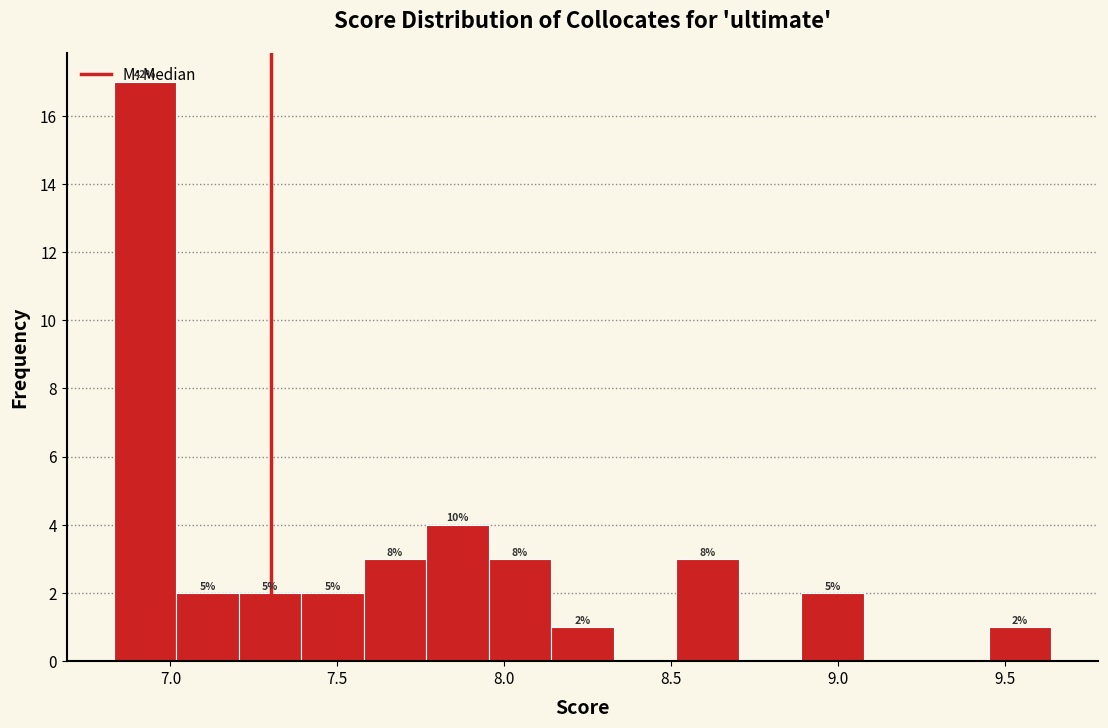

Around what value on the x-axis is the tallest bar? Give the approximate position of its centre, as read against the axis.

6.90